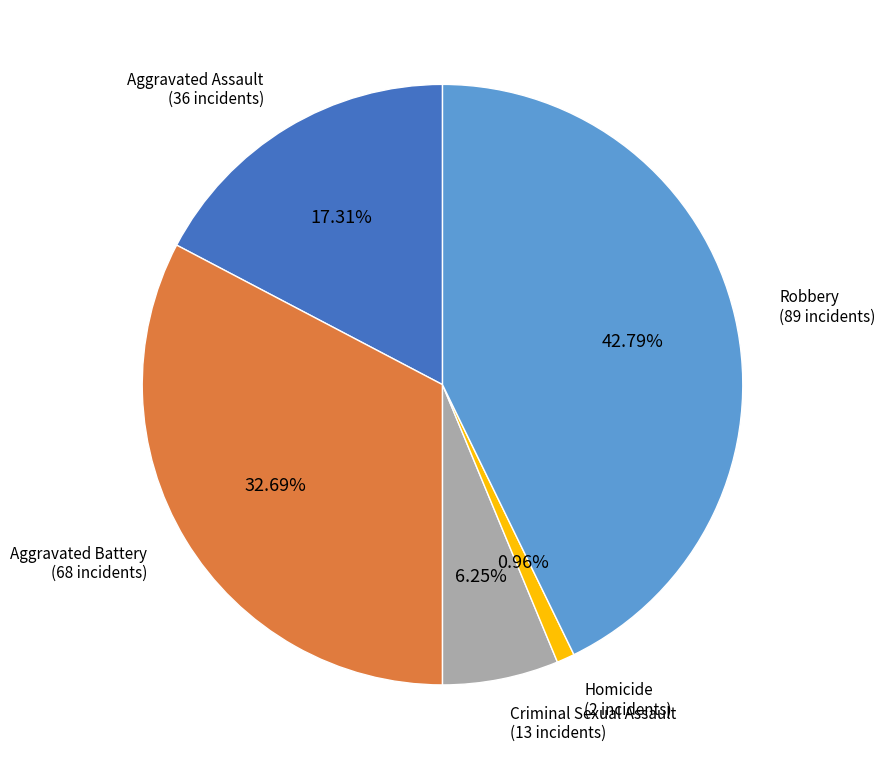

To the nearest percent, what is the difference between the largest and smallest slice percentages?

42%